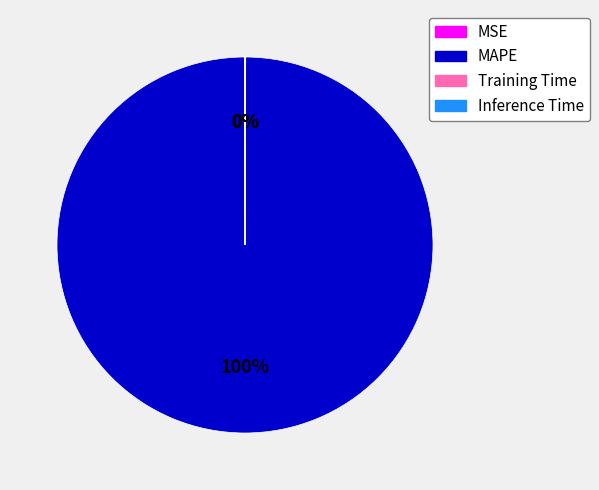

True or false: MAPE accounts for 100% of the total.

True